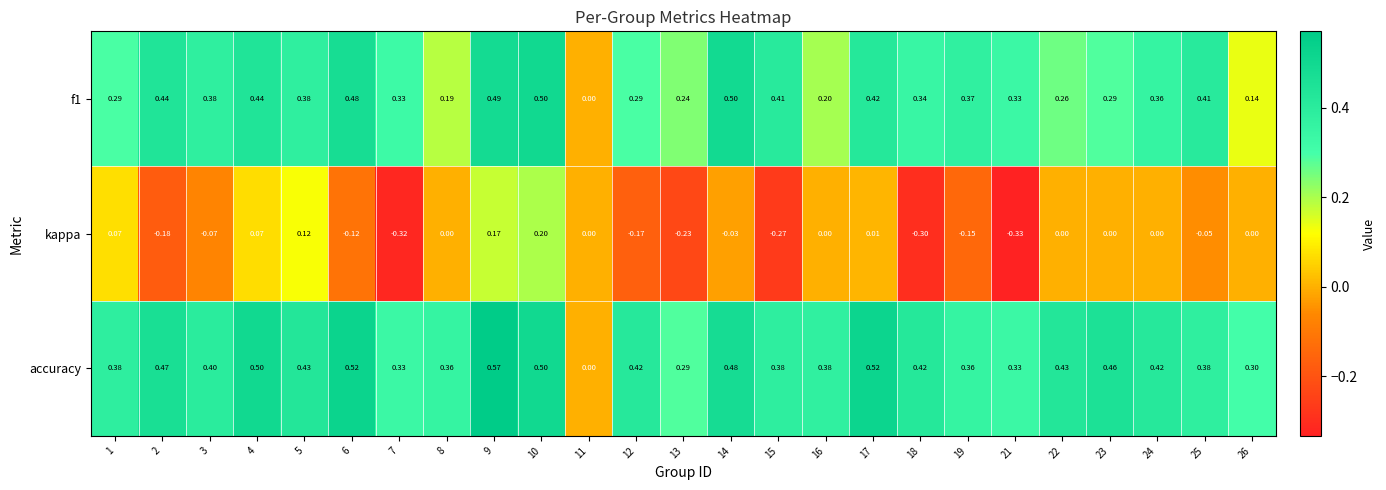

Which series has the largest total across all categories?

accuracy